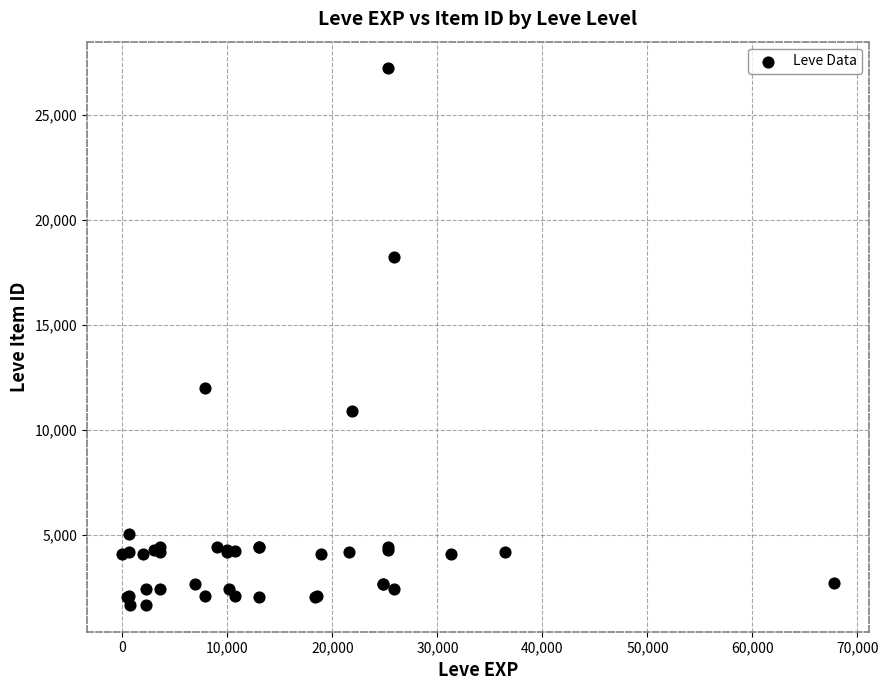

What Y value in the scatter plot is closest to 14448?

12018